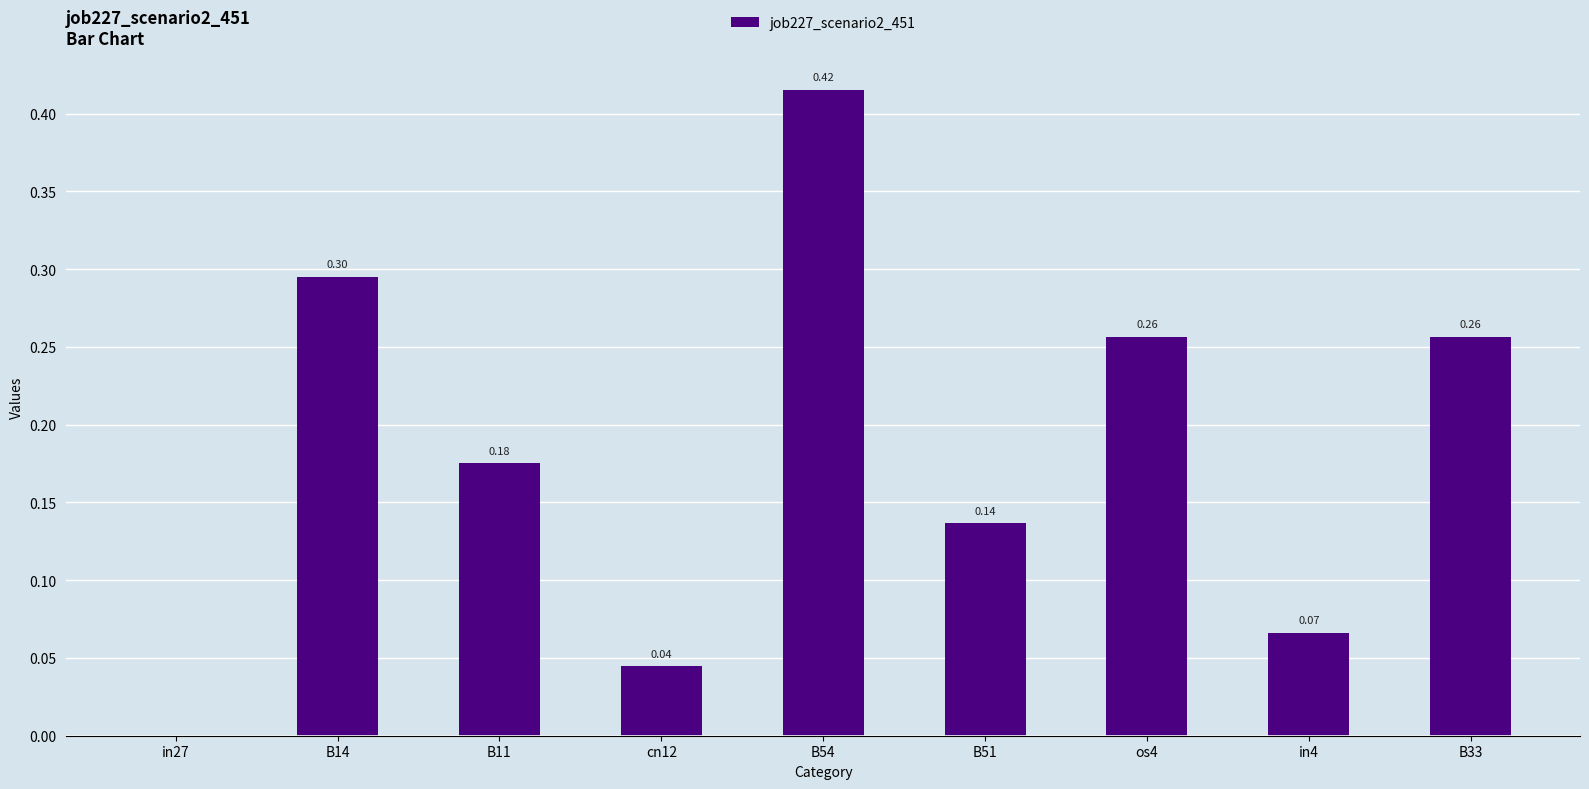

Between B54 and B51, which is larger?

B54